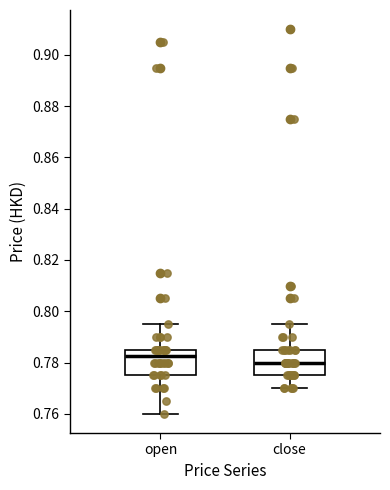

Where does the median line of the box for close sit on the y-axis? The values are not printed on the chart, so give them approximately, as read against the axis.

0.780